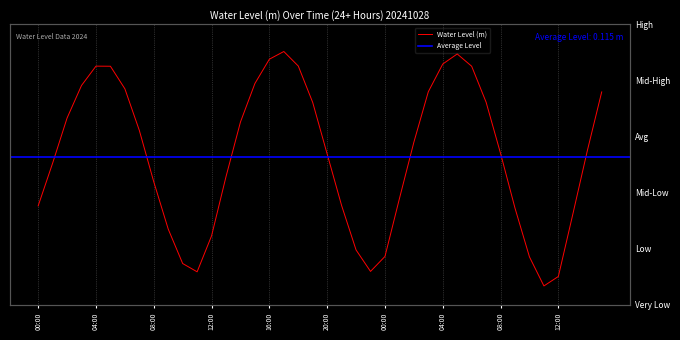

List the labels in order of value, largest first.

2024-10-28 17:00, 2024-10-29 05:00, 2024-10-28 16:00, 2024-10-29 04:00, 2024-10-28 18:00, 2024-10-28 04:00, 2024-10-29 06:00, 2024-10-28 05:00, 2024-10-28 15:00, 2024-10-28 03:00, 2024-10-28 06:00, 2024-10-29 03:00, 2024-10-29 15:00, 2024-10-29 07:00, 2024-10-28 19:00, 2024-10-28 02:00, 2024-10-28 14:00, 2024-10-28 07:00, 2024-10-29 02:00, 2024-10-29 14:00, 2024-10-29 08:00, 2024-10-28 20:00, 2024-10-28 01:00, 2024-10-28 13:00, 2024-10-28 08:00, 2024-10-29 01:00, 2024-10-28 21:00, 2024-10-28 00:00, 2024-10-29 09:00, 2024-10-29 13:00, 2024-10-28 09:00, 2024-10-28 12:00, 2024-10-28 22:00, 2024-10-29 00:00, 2024-10-29 10:00, 2024-10-28 10:00, 2024-10-28 23:00, 2024-10-28 11:00, 2024-10-29 12:00, 2024-10-29 11:00